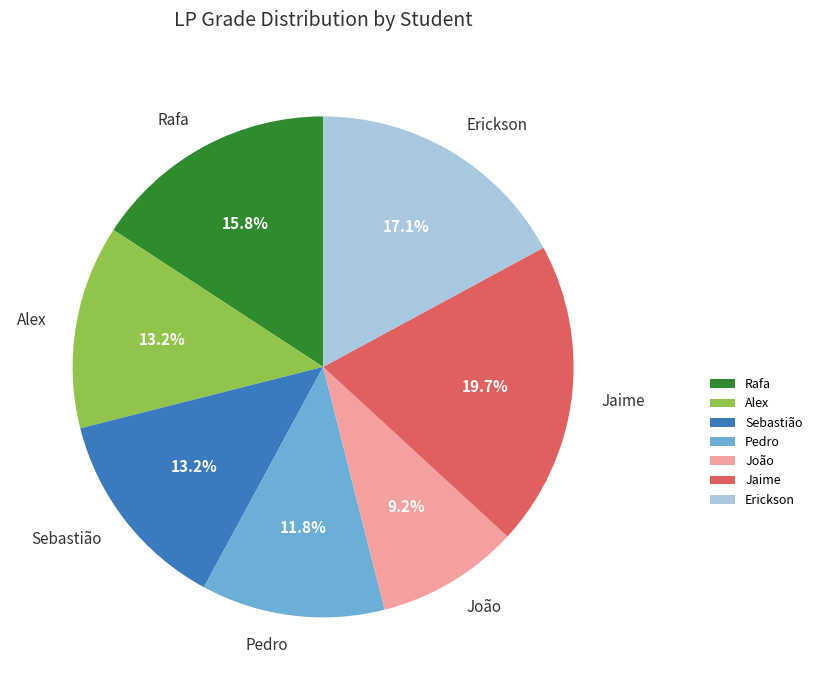

Is it true that Rafa is 16% of the pie?

True